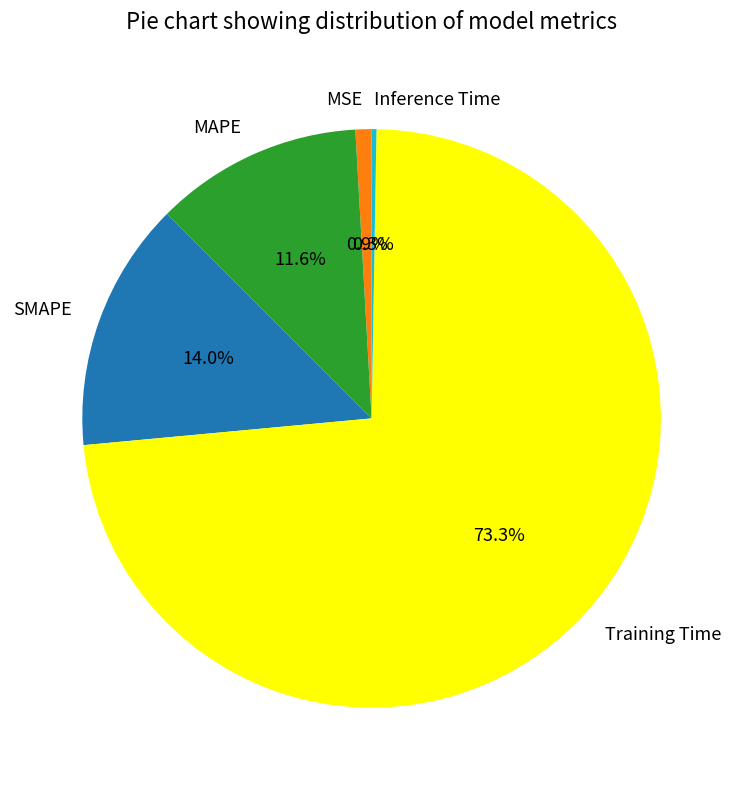

What is the majority slice?

Training Time